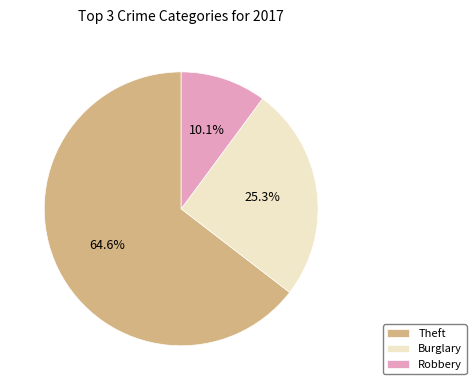

What is the majority slice?

Theft